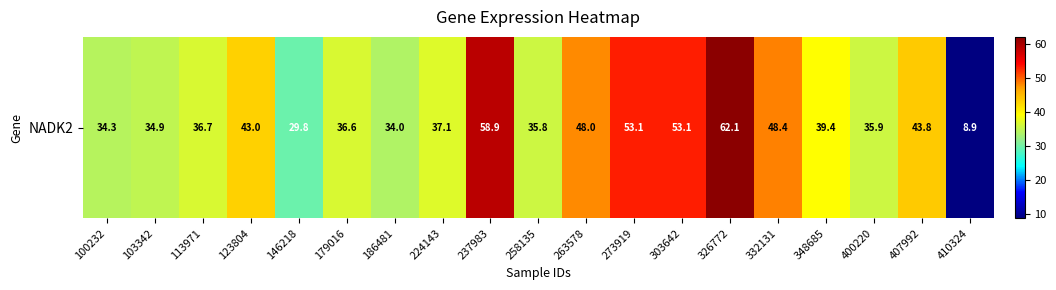

Where is the data nearest to the value 35?

103342